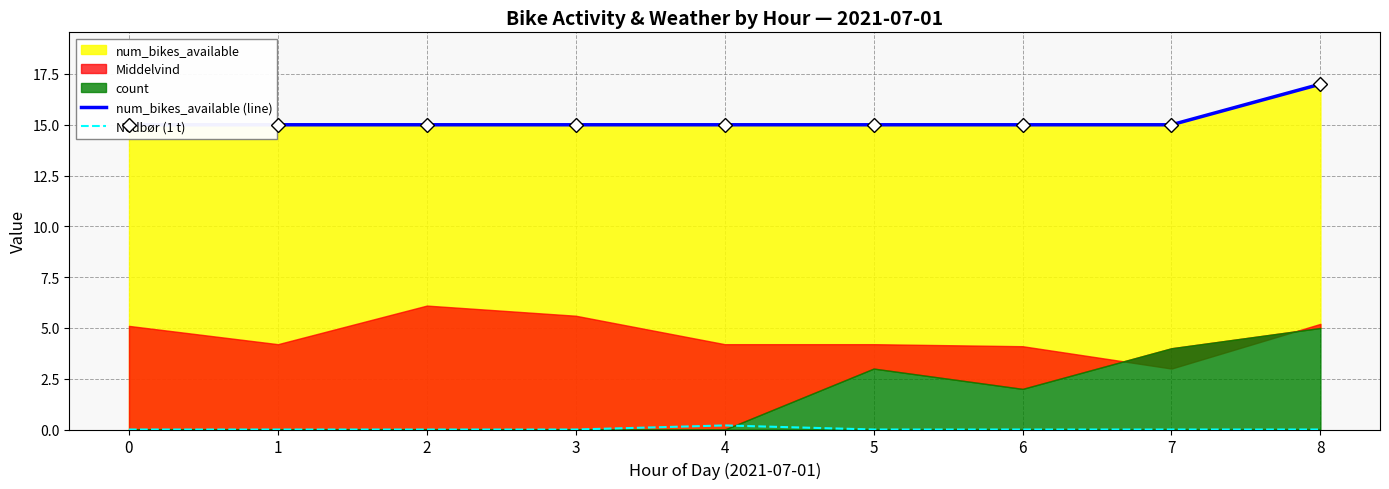

Between 0 and 4, which series saw the biggest shift?

Nedbør (1 t)